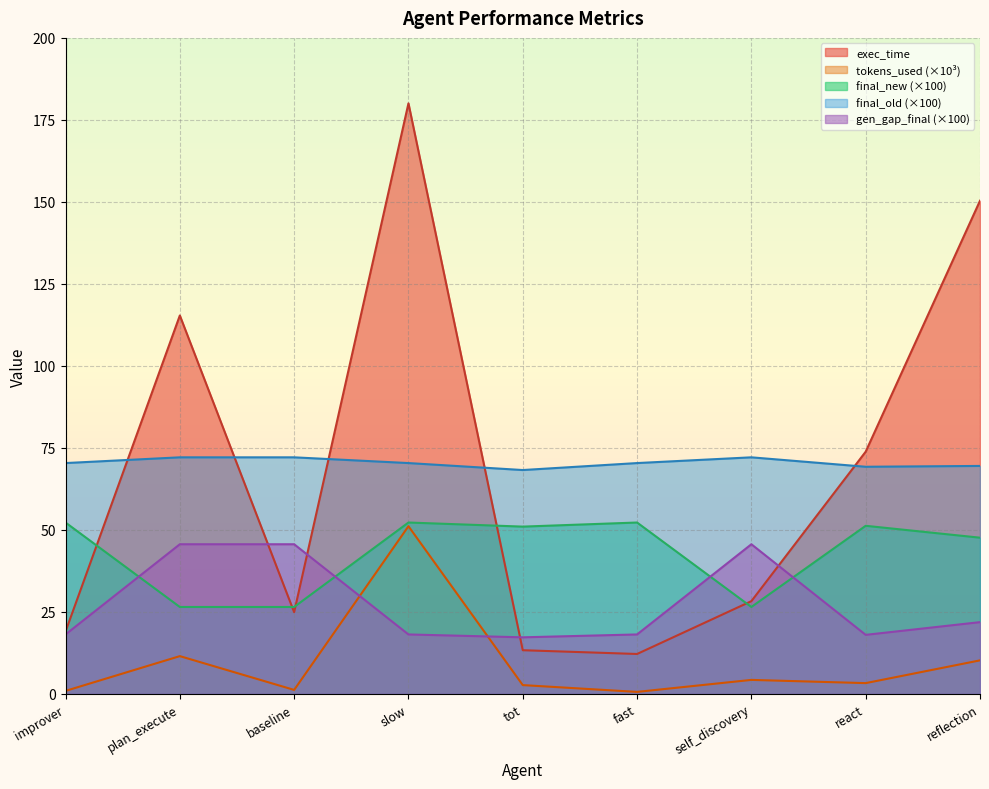

The exec_time series shows 46.8 at self_discovery. True or false?

False